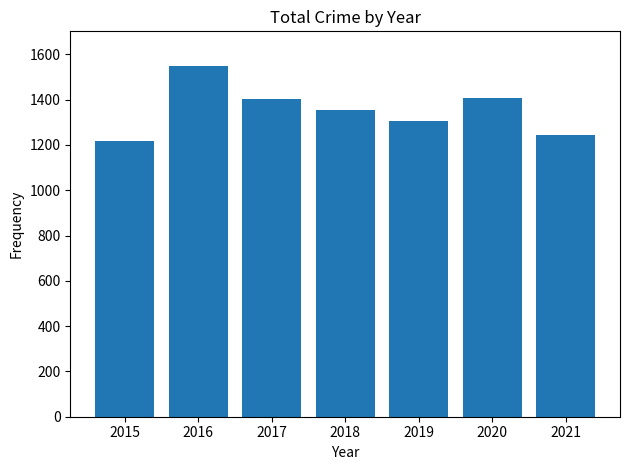

What is the value of the 3rd bar from the left?

1405